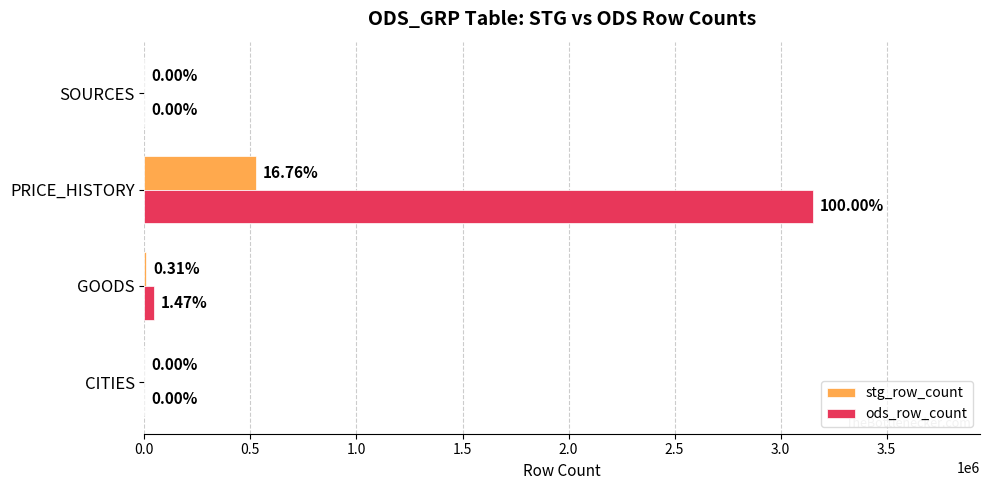

What are all the series names shown in the legend?

stg_row_count, ods_row_count